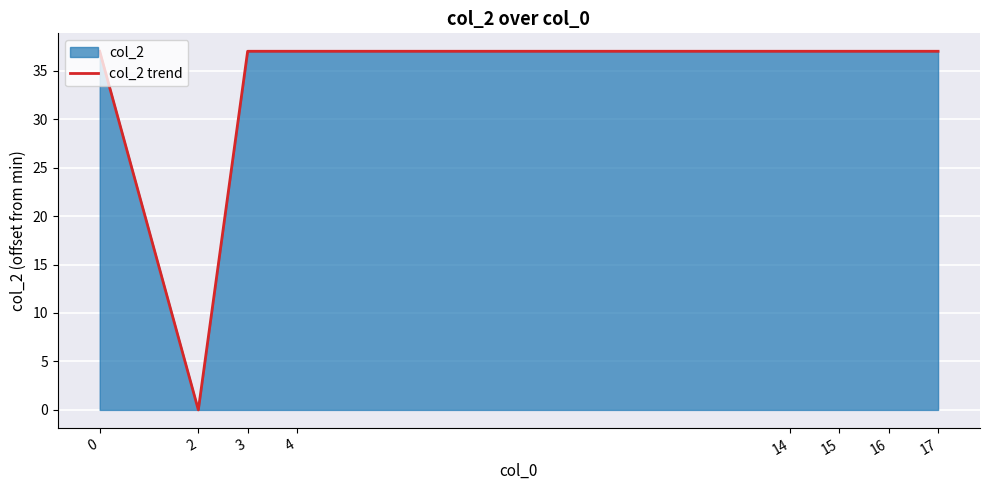

Rank the categories by value from lowest to highest.

2, 0, 3, 4, 14, 15, 16, 17